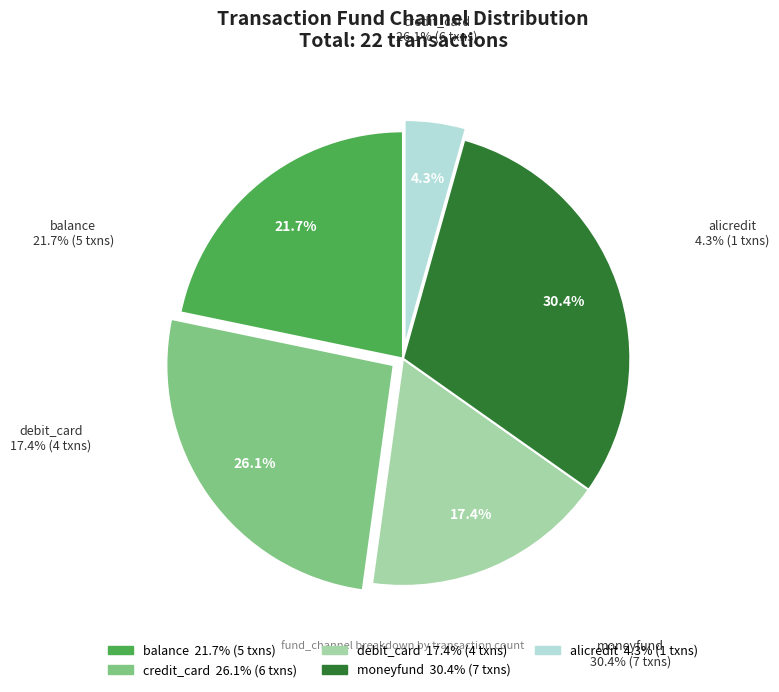

To the nearest percent, what percentage of the pie is debit_card?

17%